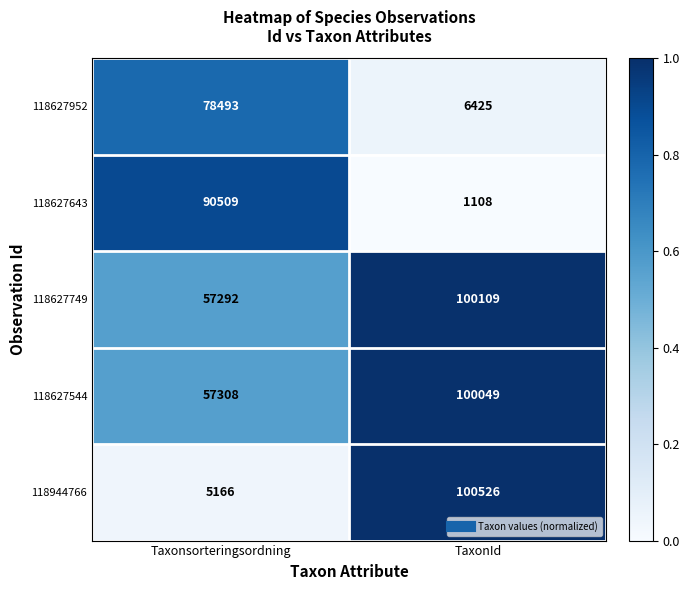

At which category does the chart reach its peak across all series?

TaxonId